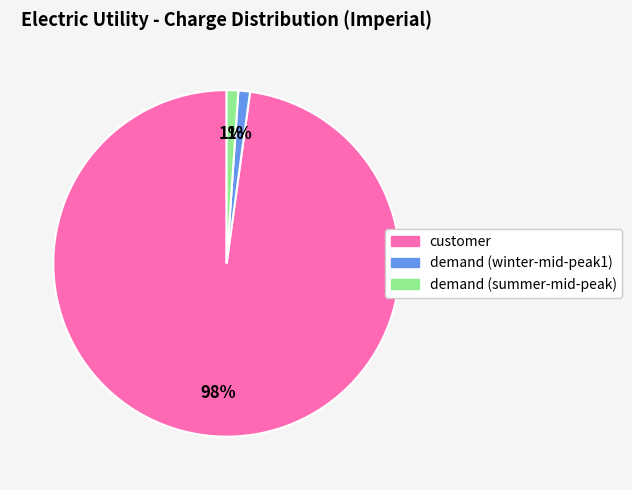

How many slices are in this pie chart?

3